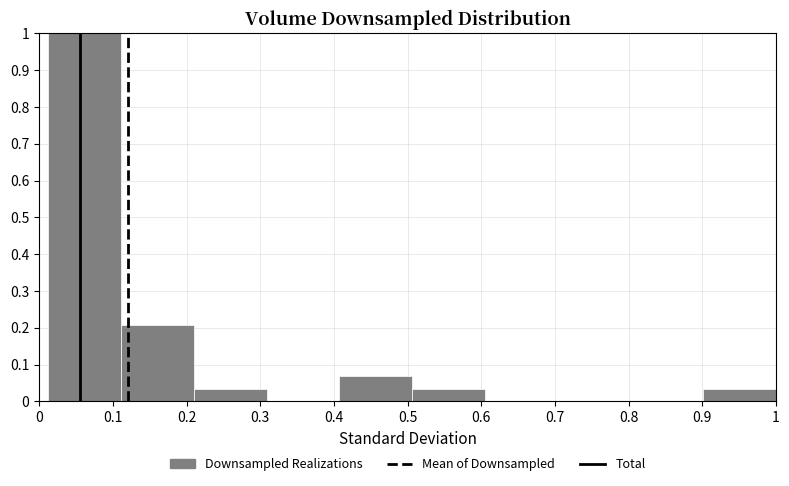

Reading left to right, list every bar in this chart as the range it spans on the x-axis followed by its height. Neither the bar edges nor the heights are printed on the chart, so give them approximately, as read against the axes.

0.01 to 0.11: 1.00
0.11 to 0.21: 0.21
0.21 to 0.31: 0.03
0.31 to 0.41: 0
0.41 to 0.51: 0.07
0.51 to 0.60: 0.03
0.60 to 0.70: 0
0.70 to 0.80: 0
0.80 to 0.90: 0
0.90 to 1.00: 0.03